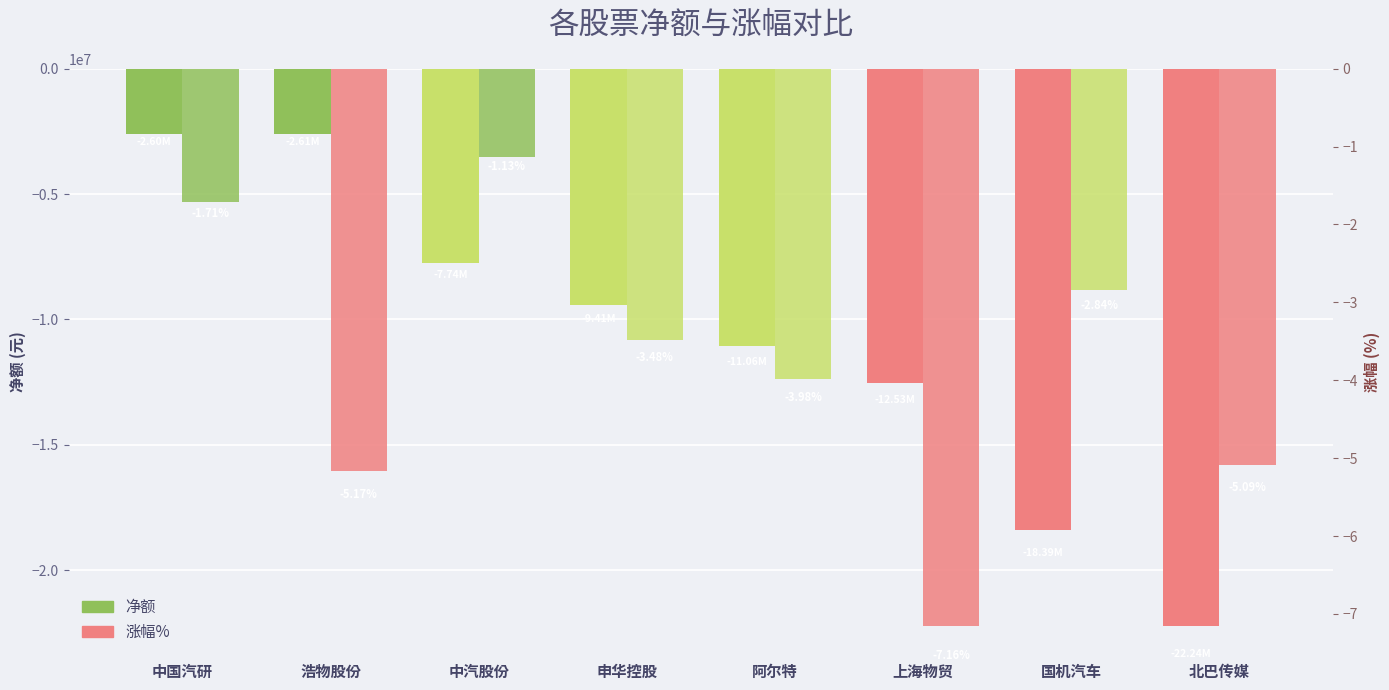

At which category is the sum across all series the highest?

中国汽研